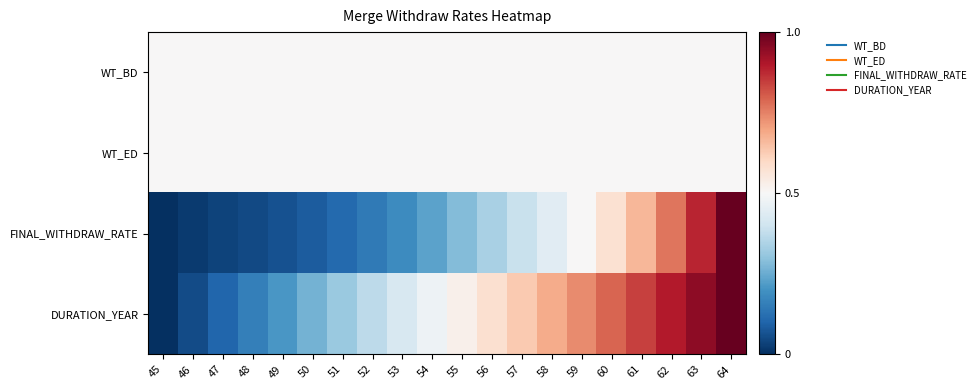

Rank the series at 48 from lowest to highest value.

FINAL_WITHDRAW_RATE, DURATION_YEAR, WT_BD, WT_ED